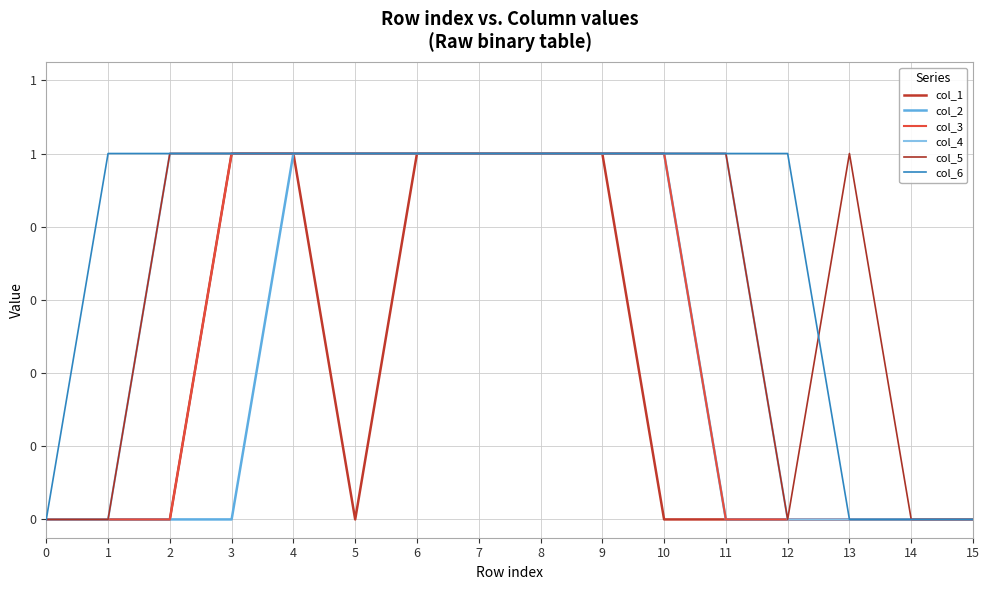

Does the chart display data point markers on the line(s)?

No